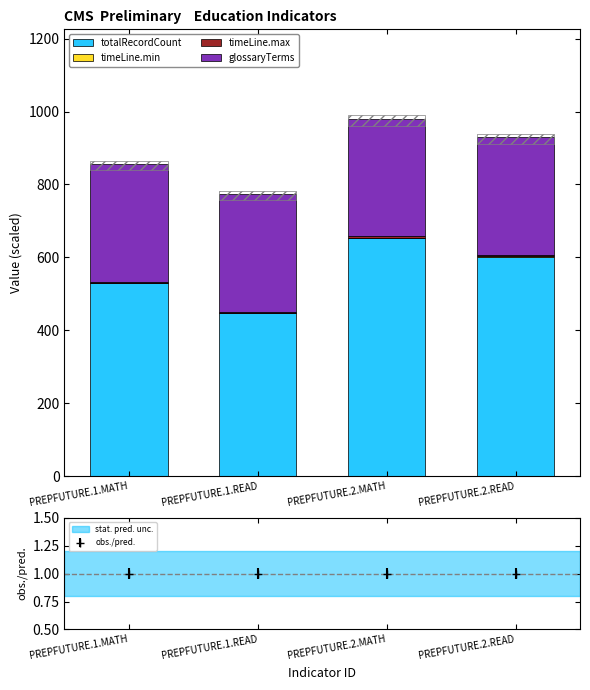

Reading left to right, list all the values displayed in this chart.

totalRecordCount: 529.0	447.0	654.0	602.0
timeLine.min: 0.5	1.0	0.5	1.0
timeLine.max: 3.3	3.3	3.3	3.2
glossaryTerms: 322.7	322.7	322.7	322.7